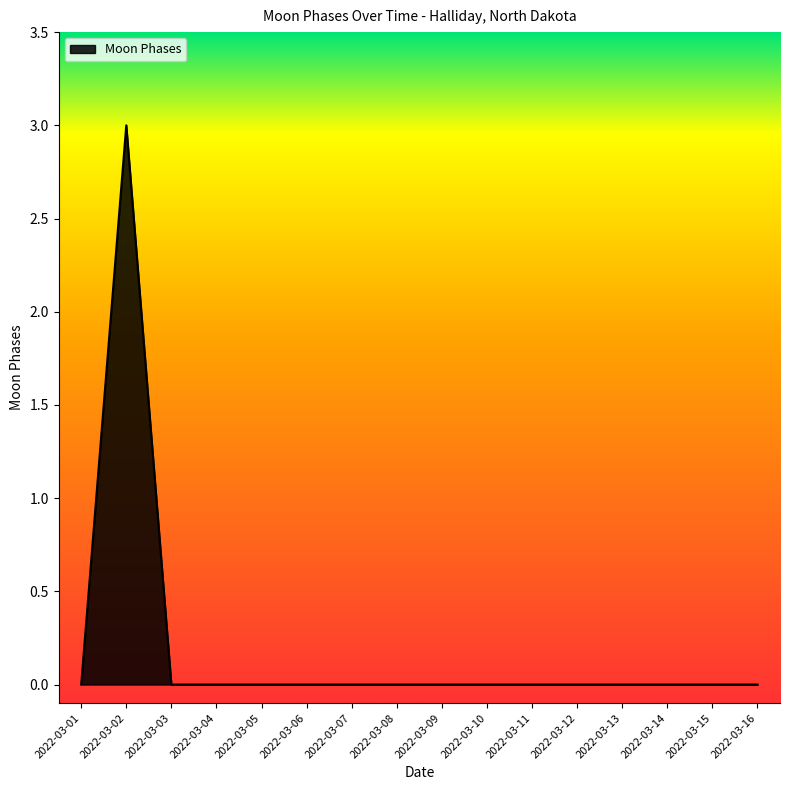

True or false: the data shows 0 at 2022-03-10.

True